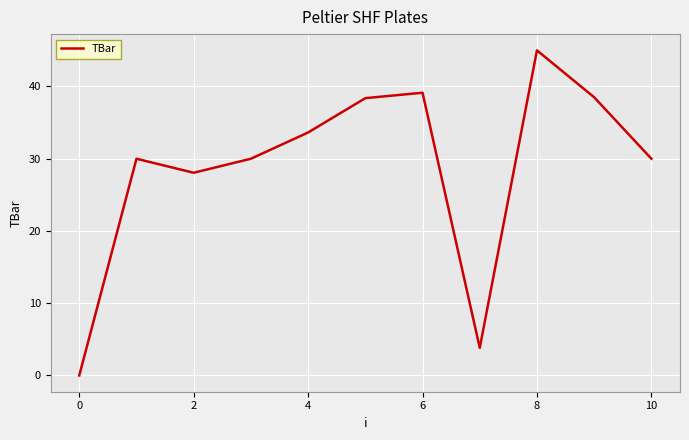

What is the difference between the maximum and minimum values?

45.0